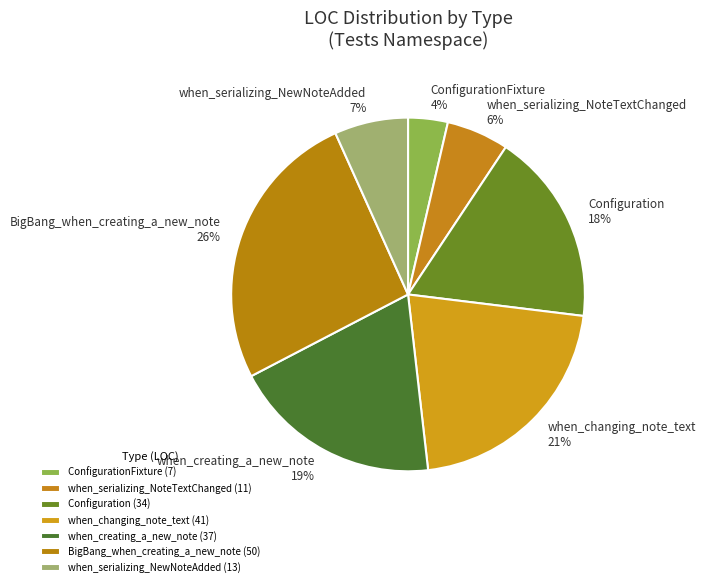

To the nearest percent, what portion does ConfigurationFixture represent?

4%